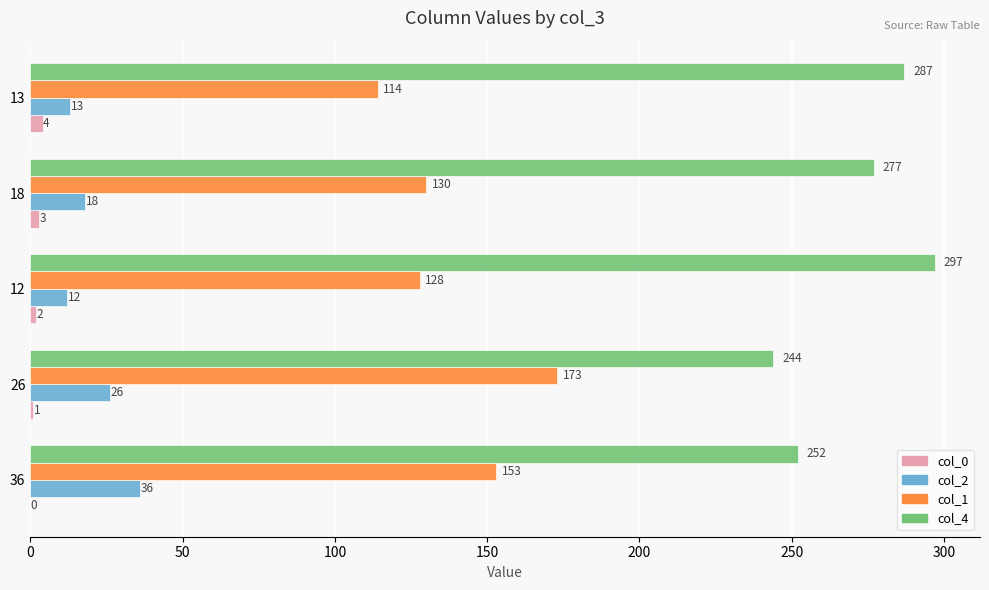

Which label corresponds to the largest value in the chart?

12